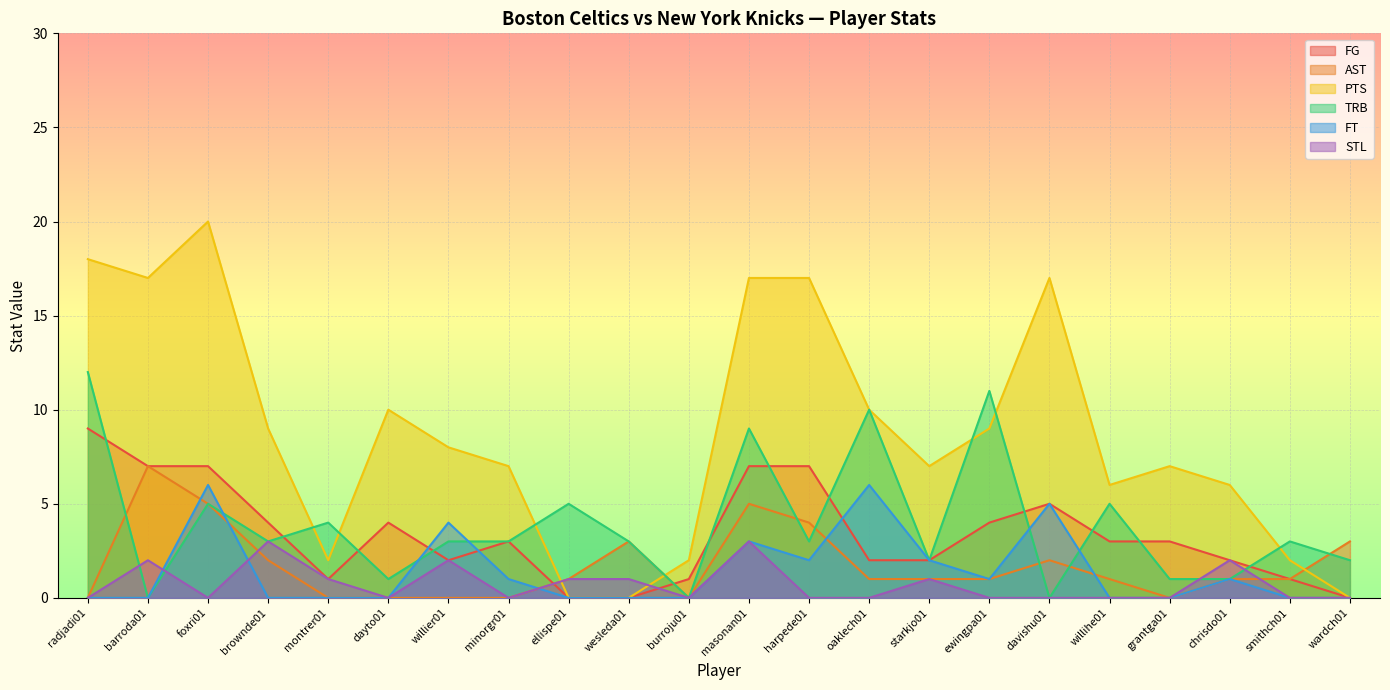

Rank the series by their maximum value, from highest to lowest.

PTS, TRB, FG, AST, FT, STL